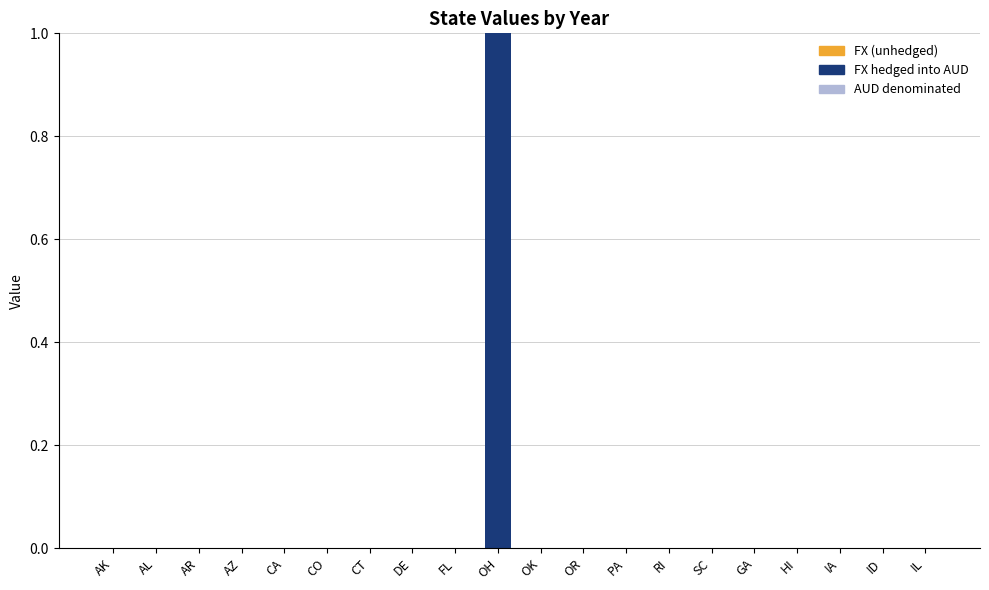

Reading left to right, list all the values displayed in this chart.

AK=0	AL=0	AR=0	AZ=0	CA=0	CO=0	CT=0	DE=0	FL=0	OH=1	OK=0	OR=0	PA=0	RI=0	SC=0	GA=0	HI=0	IA=0	ID=0	IL=0